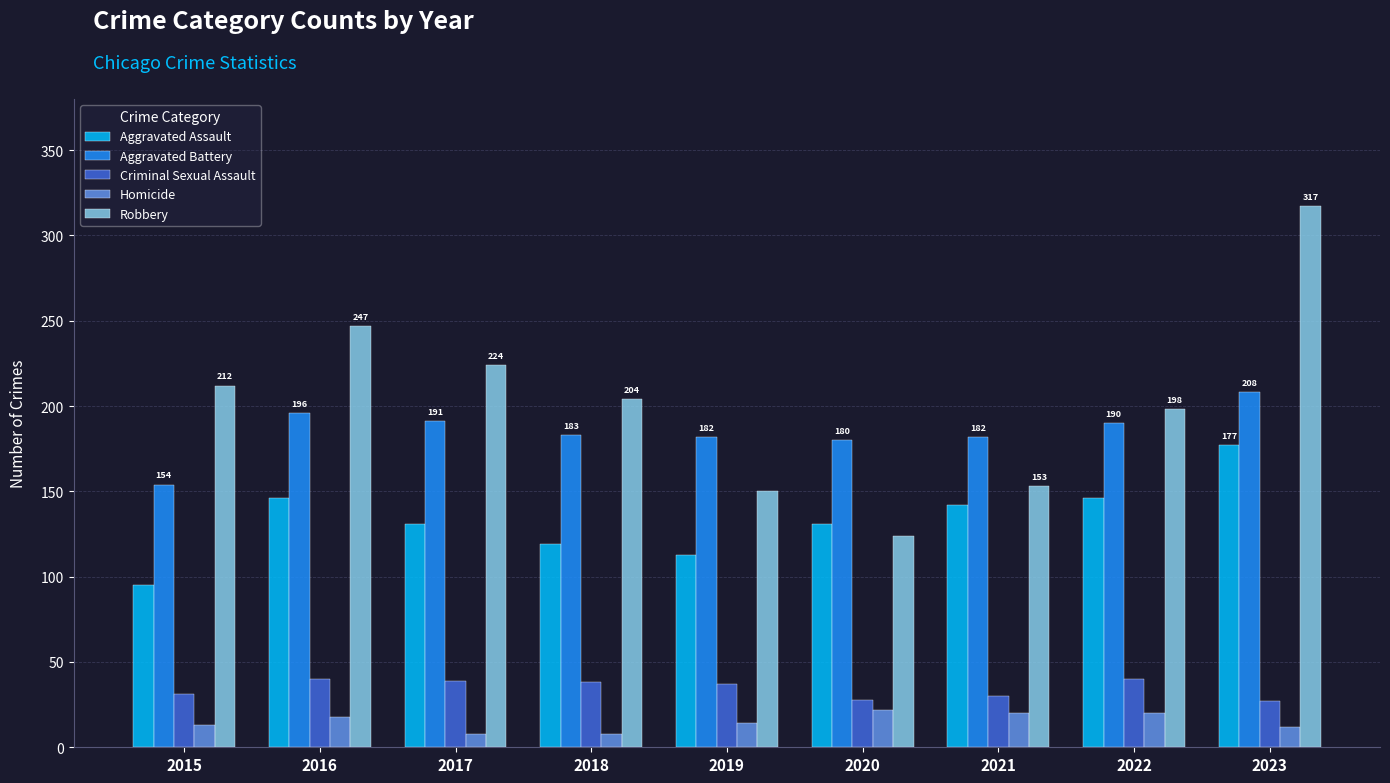

What is the maximum value for Homicide?

22